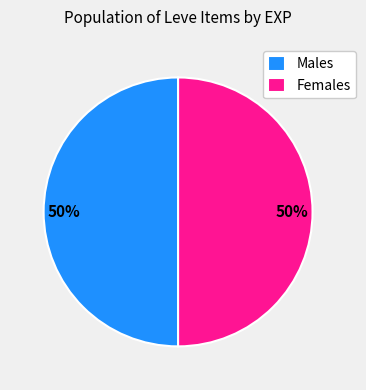

To the nearest percent, what percentage of the pie is Females?

50%